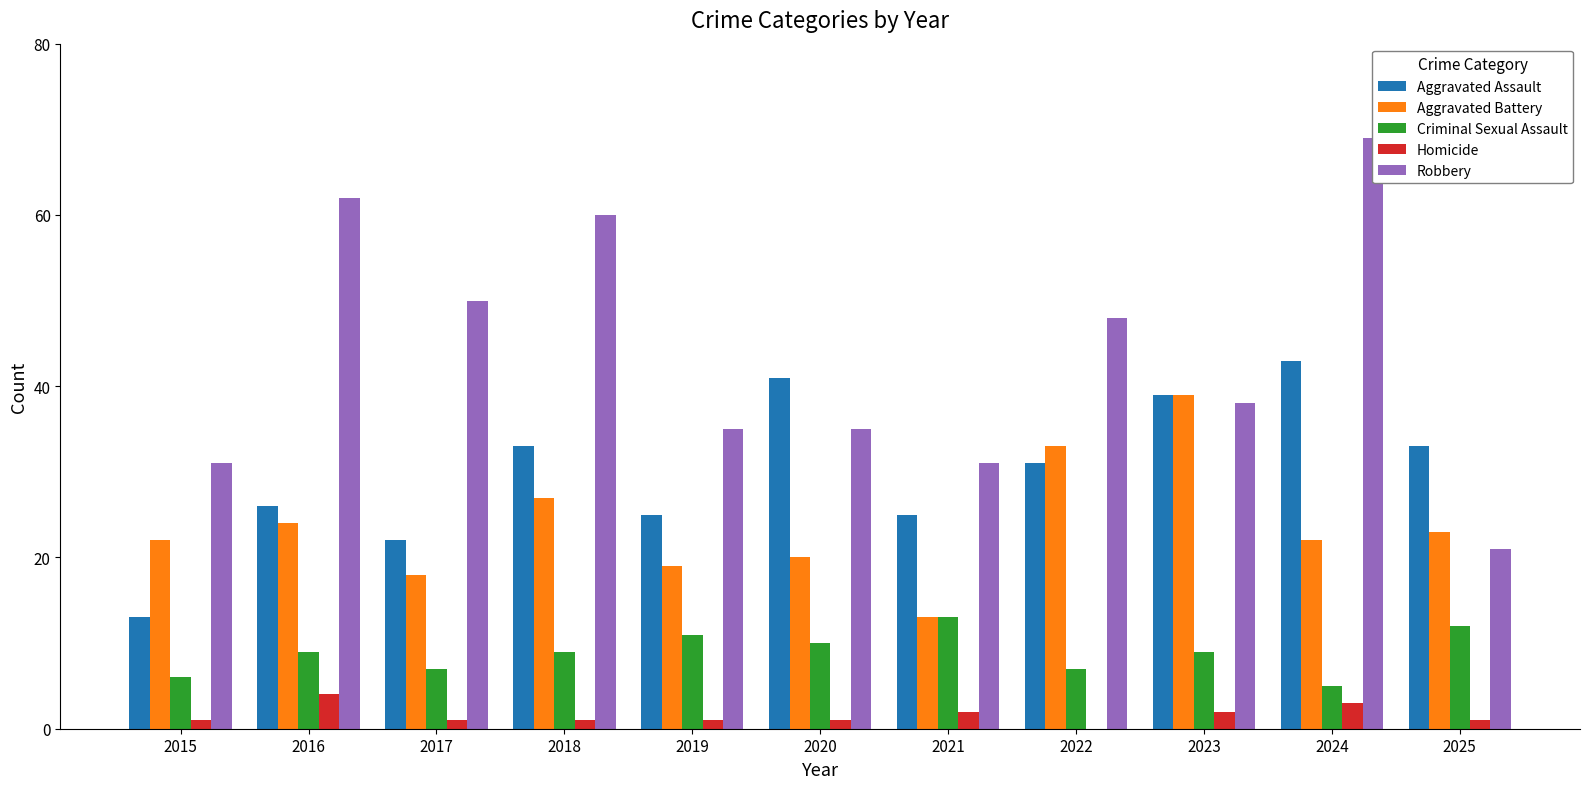

Is it true that Aggravated Assault equals 20 at 2015?

False